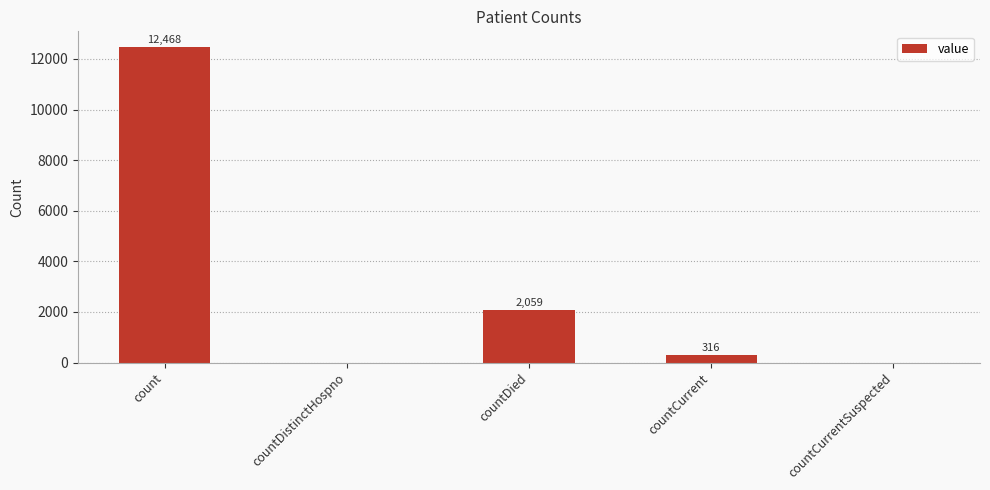

What is the change in value from count to countCurrentSuspected?

-12468